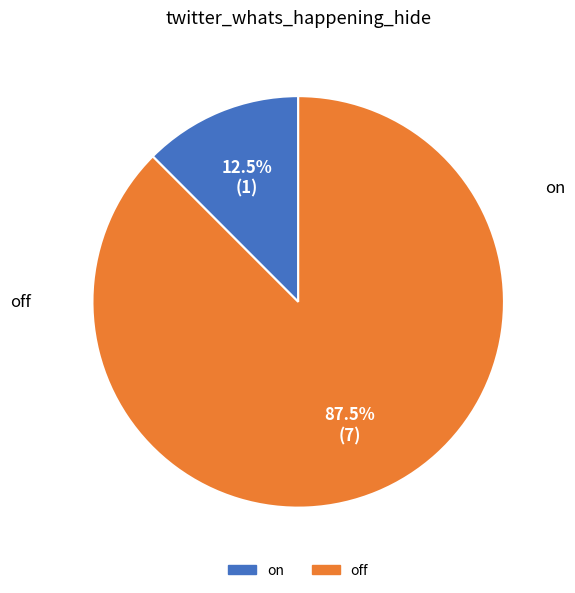

To the nearest percent, what is the difference between the largest and smallest slice percentages?

75%